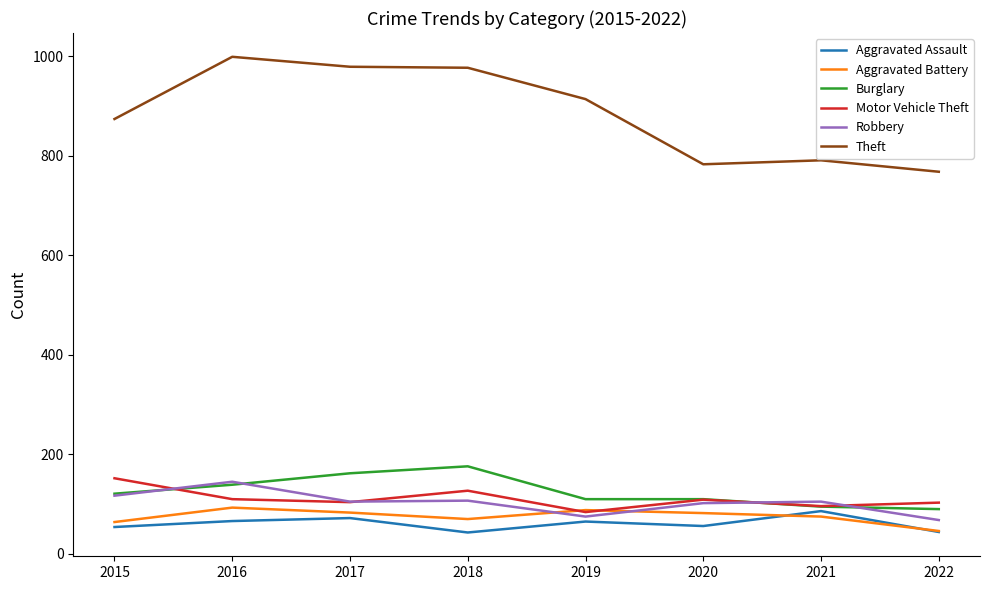

Which series has the widest spread of values?

Theft